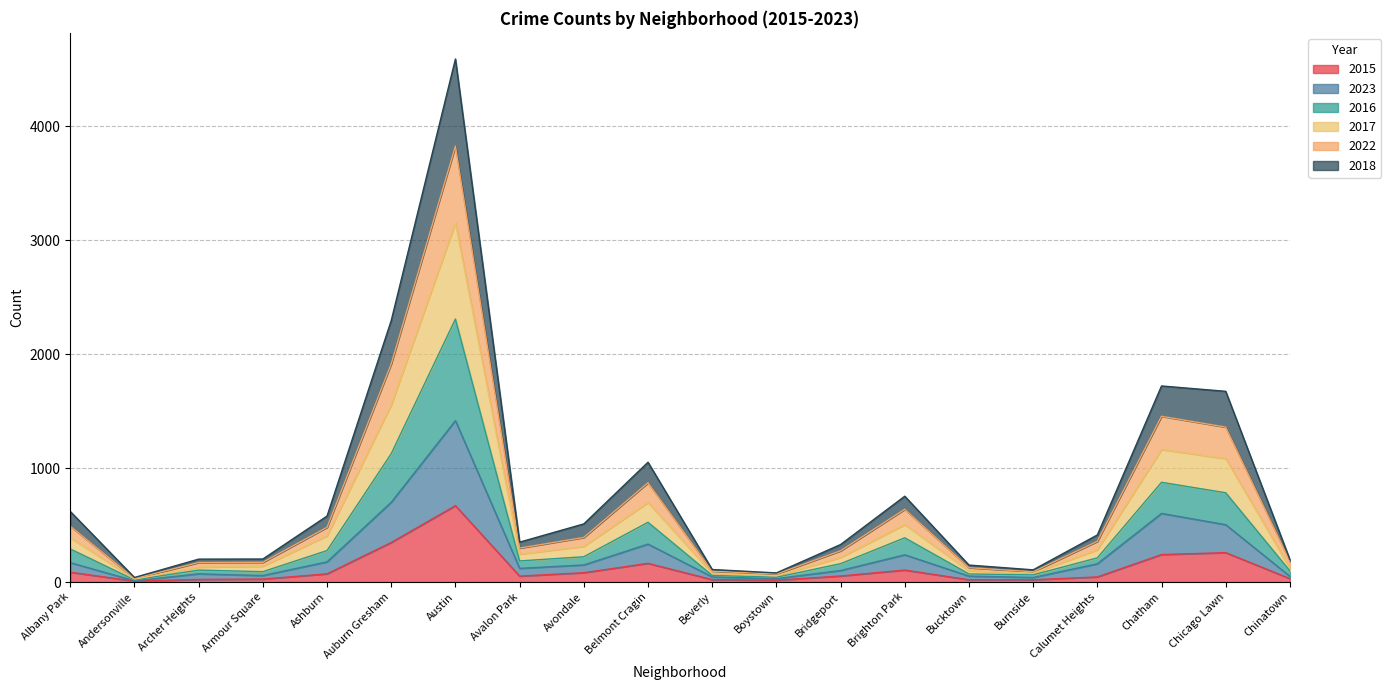

What is the difference between the 2015 values at Austin and Avondale?

588